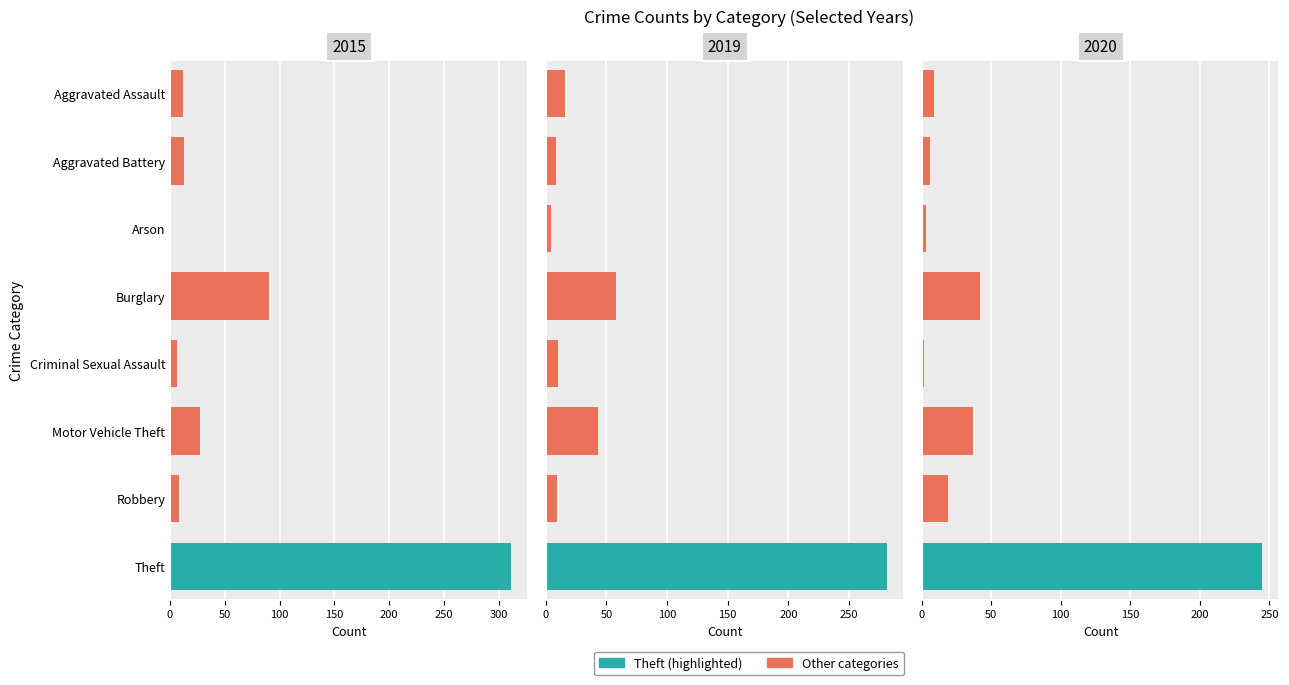

What is the label of the 8th bar from the right?

Aggravated Assault